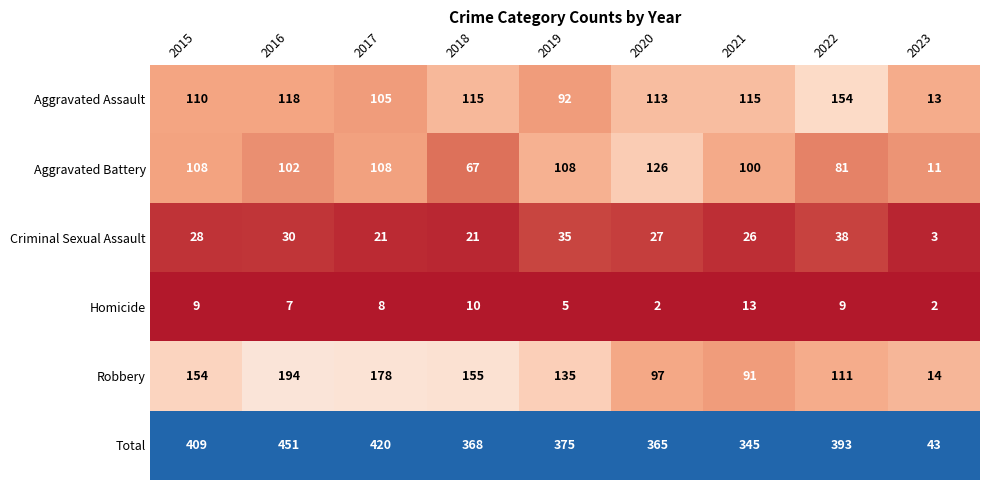

At 2021, list the series in order from largest to smallest.

Total, Aggravated Assault, Aggravated Battery, Robbery, Criminal Sexual Assault, Homicide